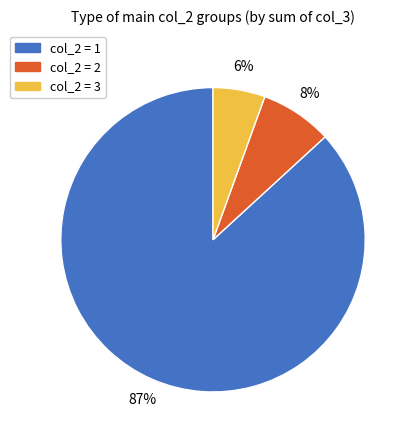

Does any single category account for the majority?

Yes